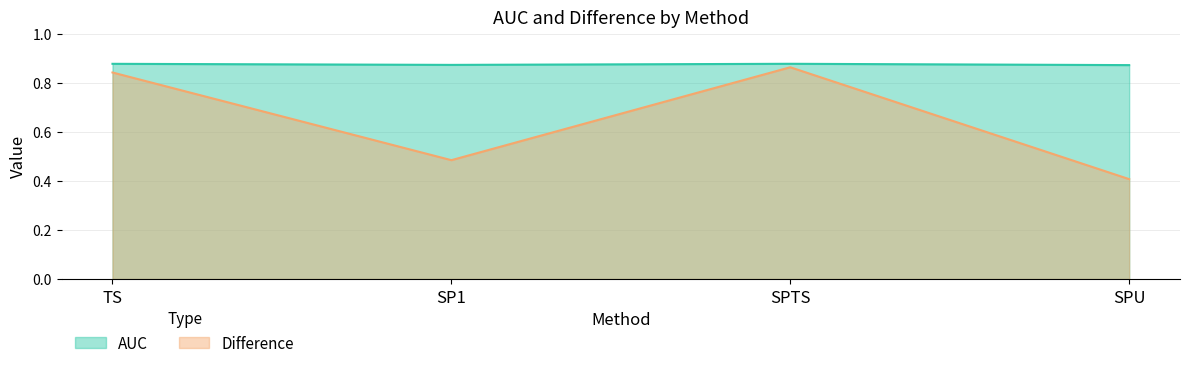

Reading right to left, transcribe all the data shown in this chart.

AUC: SPU=0.9	SPTS=0.9	SP1=0.9	TS=0.9
Difference: SPU=0.4	SPTS=0.9	SP1=0.5	TS=0.8